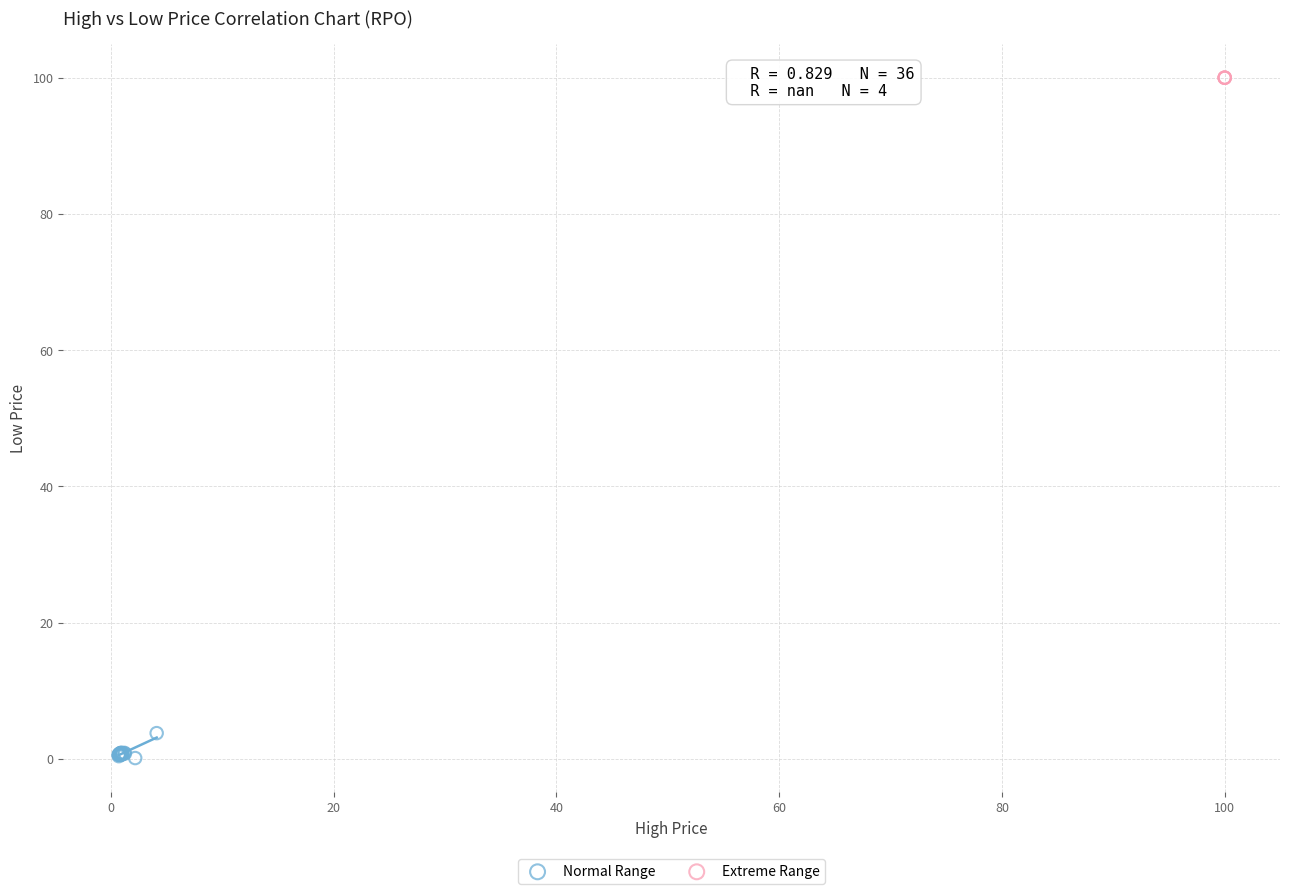

Which series reaches the minimum Y coordinate?

Normal Range